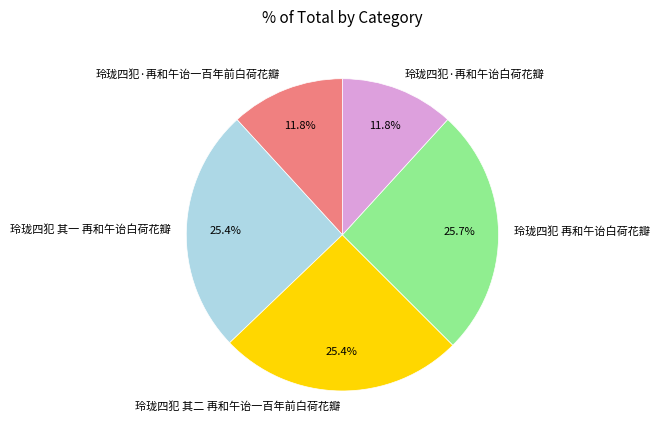

How many segments does this pie chart have?

5